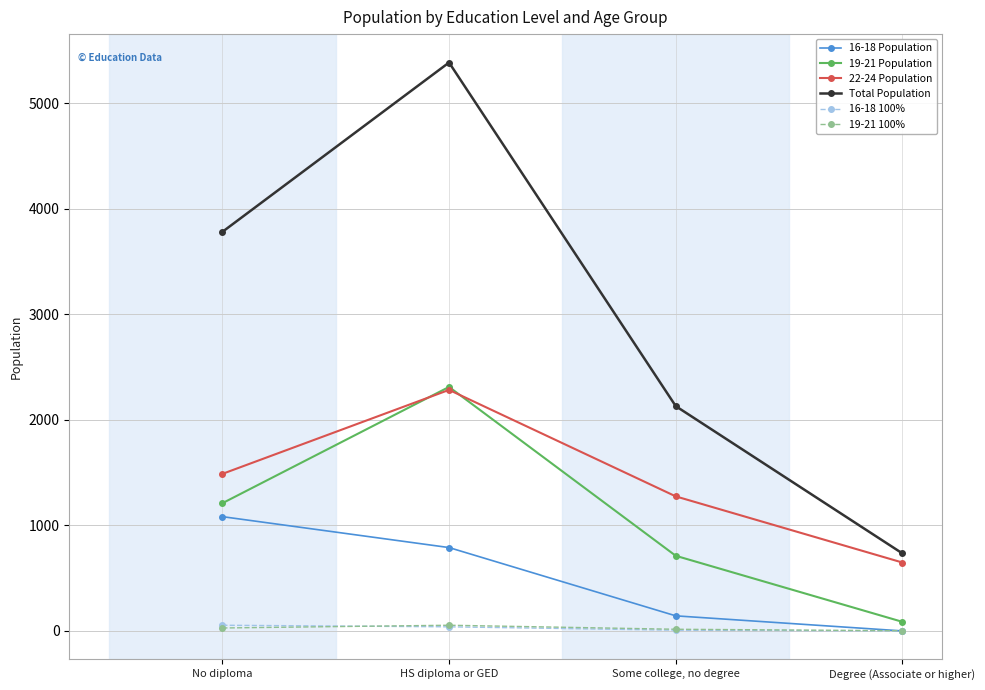

True or false: Total Population and 16-18 Population intersect in this chart.

False